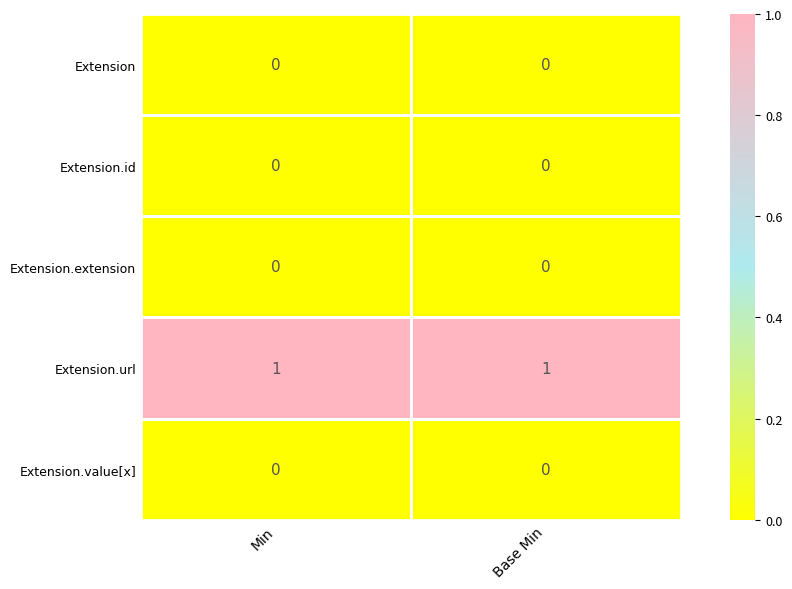

Which series has the largest total across all categories?

Extension.url